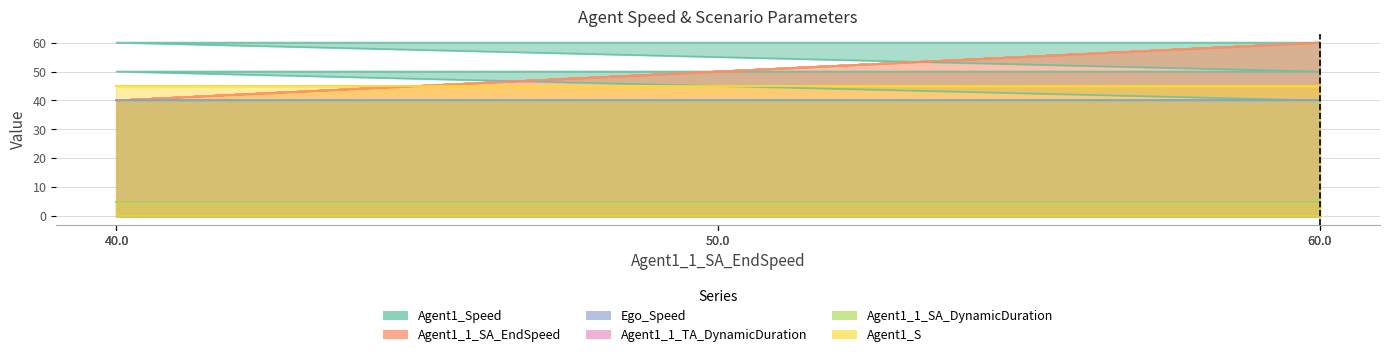

The value of Ego_Speed at 45.0_50.0 is 64. True or false?

False